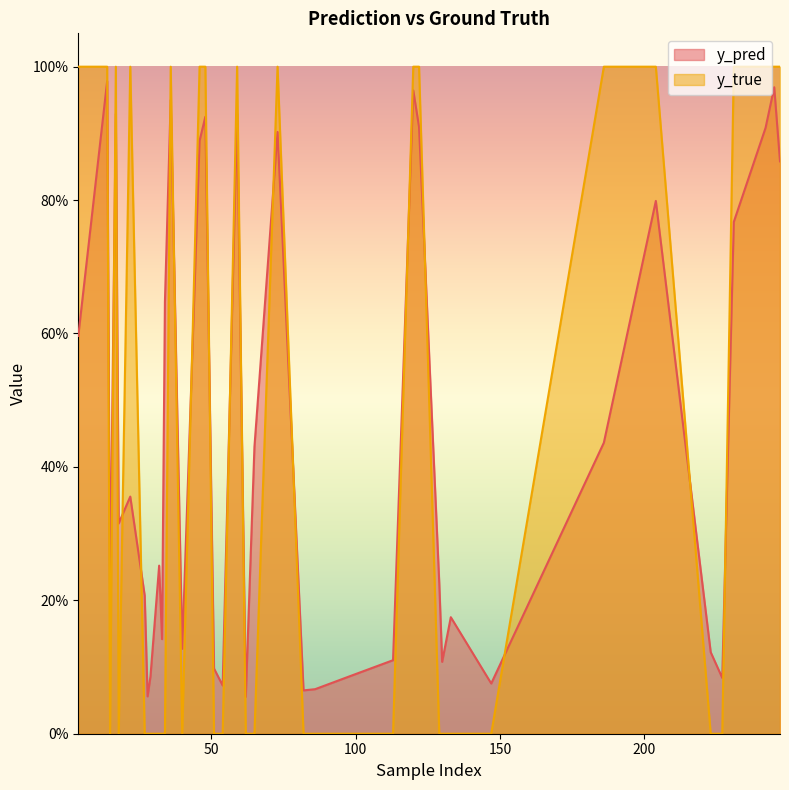

Reading left to right, transcribe all the data shown in this chart.

y_pred: 0.6	1.0	0.2	0.4	0.2	0.6	0.1	0.1	0.9	0.1	0.1	0.1	1.0	0.9	0.2	0.1	0.2	0.1	0.4	0.8	0.1	0.1	0.8	0.9	1.0	0.9	0.9	0.3	0.1	0.1	0.3	0.1	1.0	0.9	0.9	0.1	0.9	0.1	0.4	0.1
y_true: 1.0	1.0	0.0	1.0	0.0	0.0	0.0	0.0	1.0	0.0	0.0	0.0	1.0	1.0	0.0	0.0	0.0	0.0	1.0	1.0	0.0	0.0	1.0	1.0	1.0	1.0	1.0	0.0	0.0	0.0	0.0	0.0	1.0	1.0	1.0	0.0	1.0	0.0	0.0	0.0